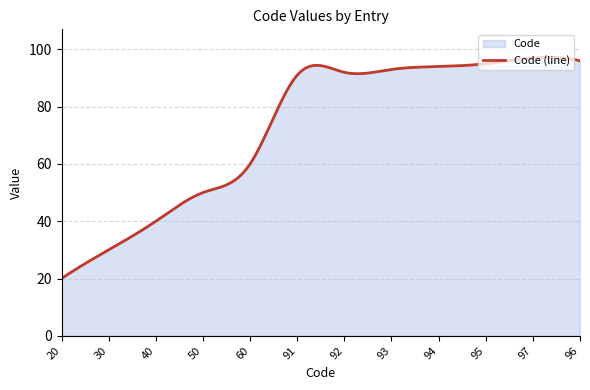

What is the label of the 4th point from the right?

94